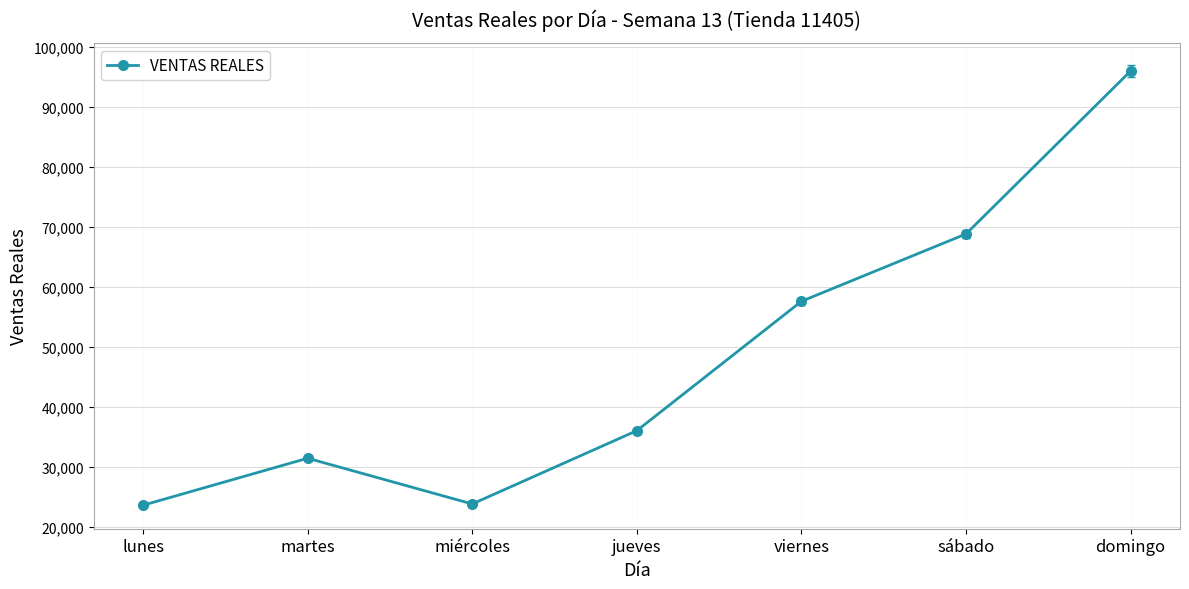

What is the label of the 5th point from the left?

viernes